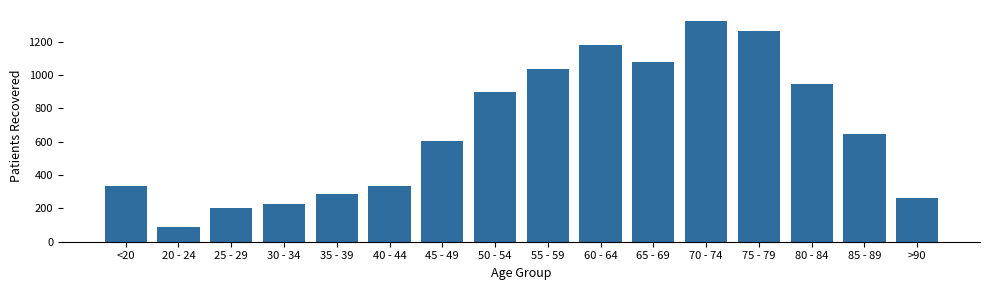

Which label corresponds to the largest value in the chart?

70 - 74